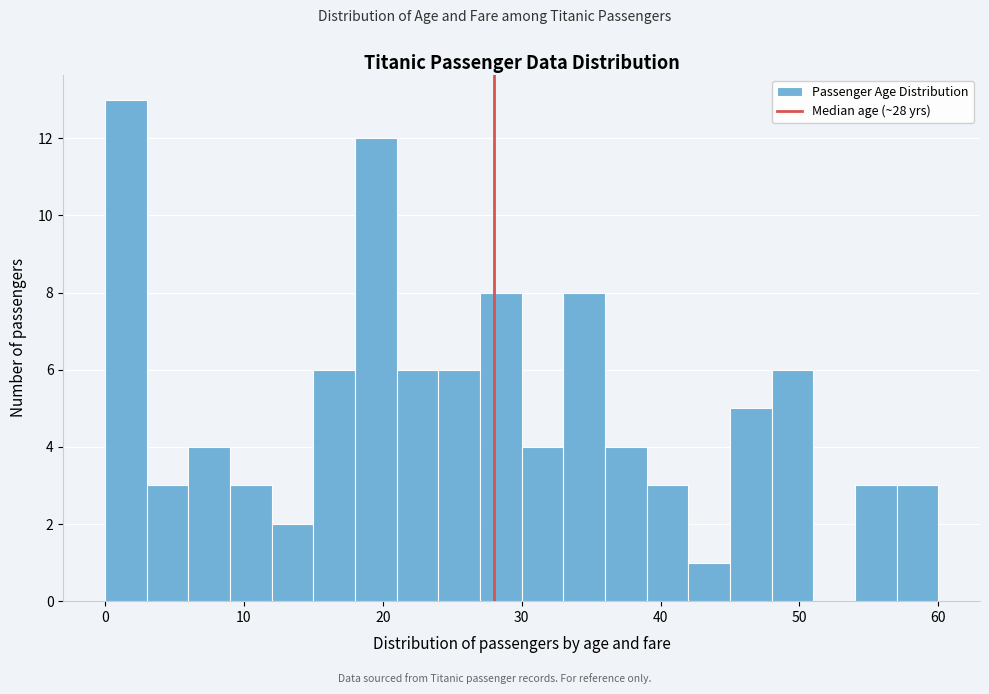

Read against the x-axis, roughly where is the centre of the tallest bar?

2